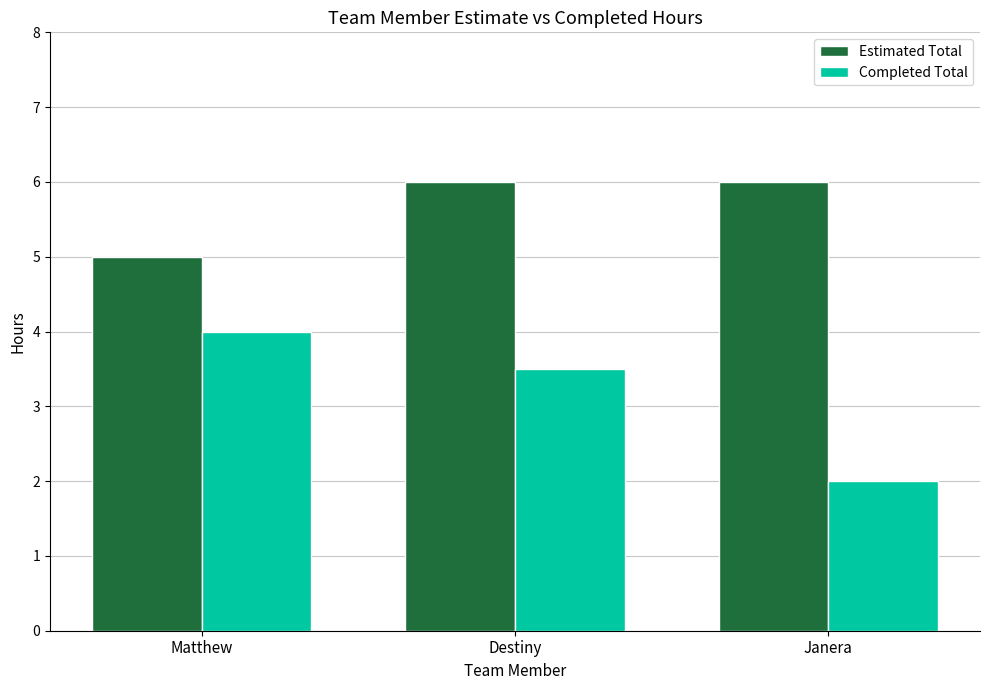

Reading left to right, list all the values displayed in this chart.

Estimated Total: Matthew=5.0	Destiny=6.0	Janera=6.0
Completed Total: Matthew=4.0	Destiny=3.5	Janera=2.0